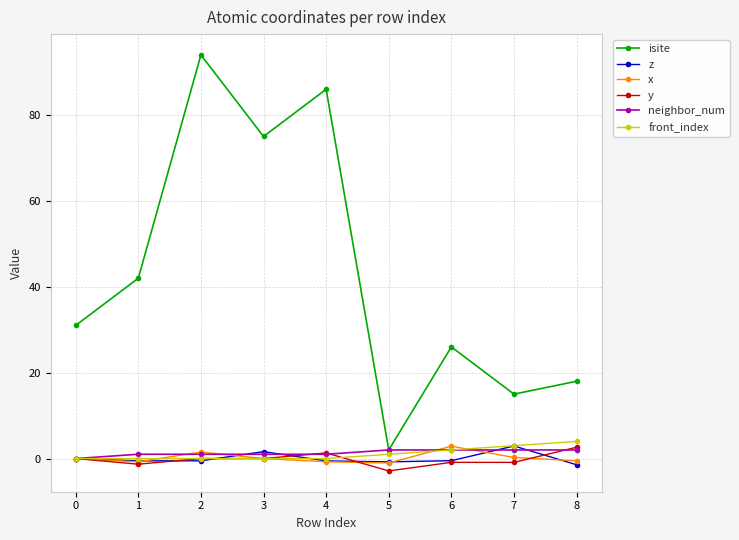

What is the maximum value shown in the chart?

94.0